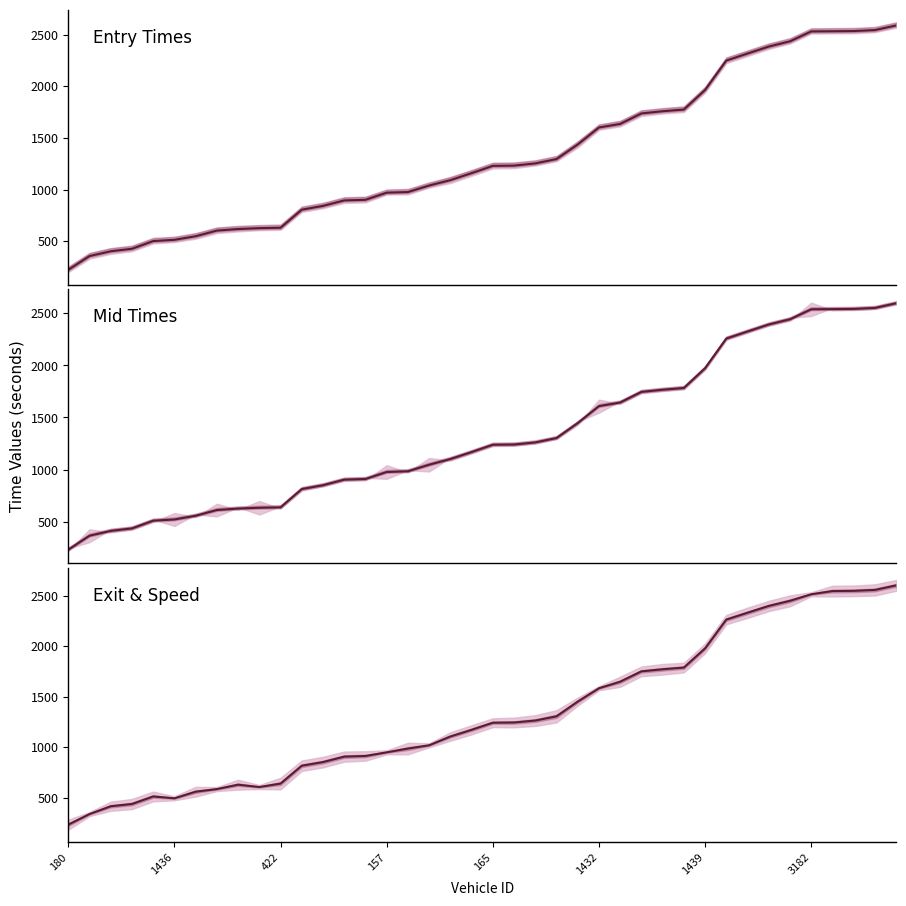

Reading right to left, list all the values displayed in this chart.

entry: 2590.0	2545.5	2535.9	2534.1	2532.3	2436.6	2385.7	2318.1	2250.2	1965.2	1775.6	1759.2	1737.9	1636.1	1601.7	1436.9	1295.7	1253.7	1232.2	1229.8	1159.4	1091.6	1039.6	976.2	970.3	901.0	895.1	842.0	805.5	630.4	626.5	617.8	602.9	548.1	513.4	501.4	426.7	402.6	356.1	223.1
mid: 2597.2	2552.3	2543.1	2541.1	2539.2	2443.6	2393.4	2326.2	2258.3	1973.2	1783.5	1766.4	1746.0	1644.0	1609.0	1446.4	1302.6	1260.5	1240.4	1238.2	1168.0	1101.1	1046.2	983.6	976.4	909.3	903.1	849.4	812.6	637.0	633.0	625.5	611.1	556.2	520.5	509.0	434.6	411.1	364.5	230.4
exit: 2601.6	2556.5	2547.6	2545.4	2513.6	2448.9	2398.1	2331.0	2263.3	1978.9	1788.6	1771.7	1751.2	1648.8	1584.1	1452.2	1306.4	1264.8	1245.5	1243.3	1173.2	1106.9	1020.2	987.8	950.4	914.2	907.9	854.0	818.0	641.2	607.2	630.3	586.8	561.1	495.6	513.8	439.4	416.9	339.8	234.9